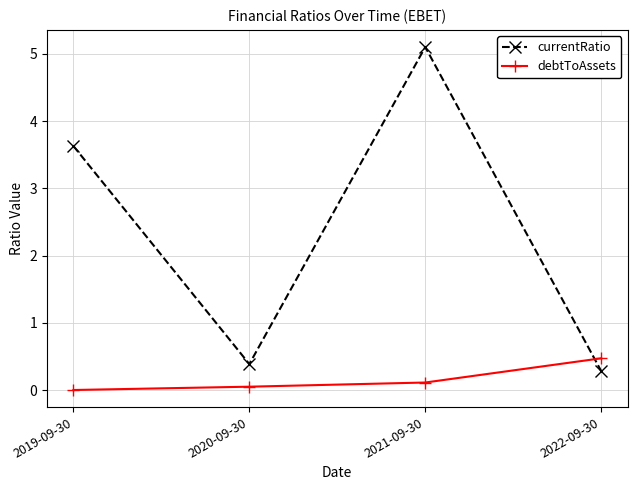

Between which two adjacent categories do currentRatio and debtToAssets first intersect?

2021-09-30 and 2022-09-30